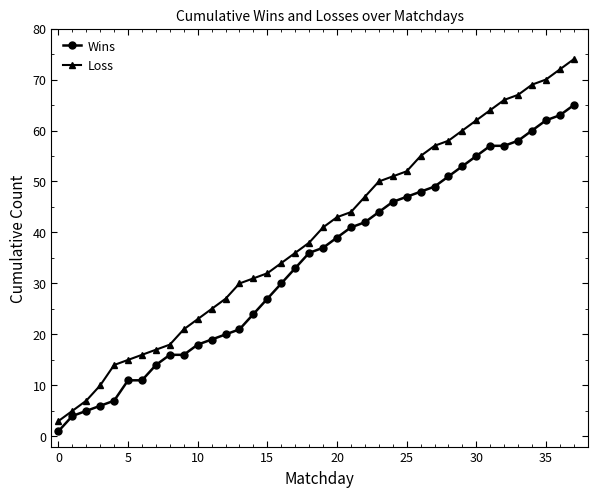

Rank the series by their maximum value, from lowest to highest.

Wins, Loss